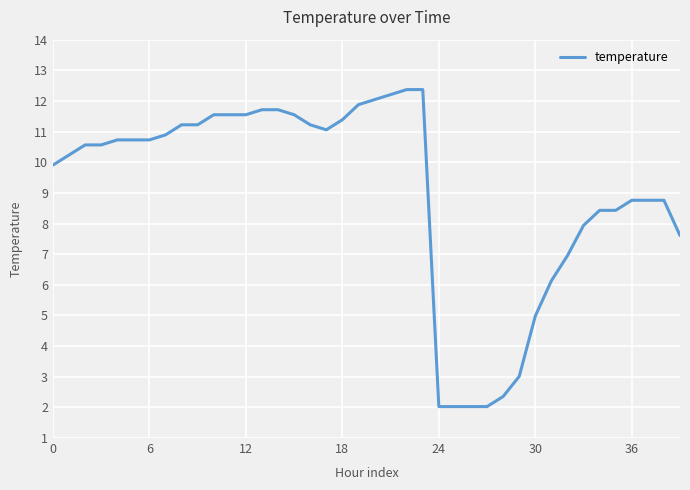

What is the greatest value displayed?

12.4